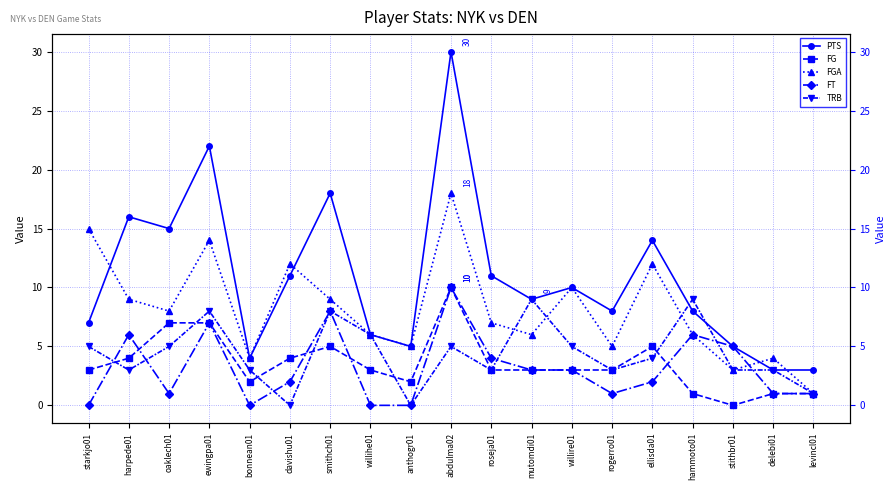

What position from the left is smithch01?

7